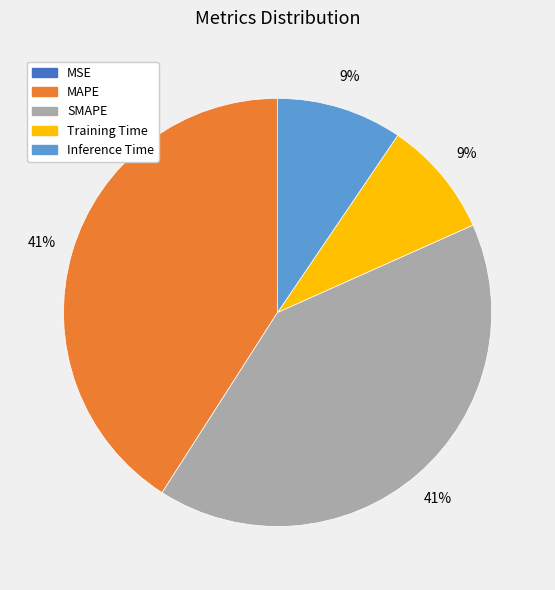

True or false: Training Time accounts for 9% of the total.

True